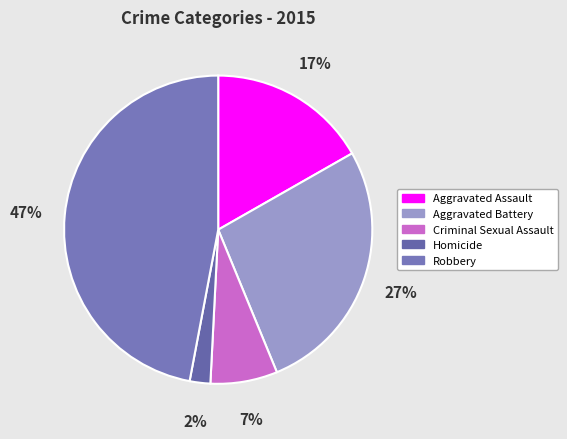

Does Aggravated Assault represent more than half of the total?

No